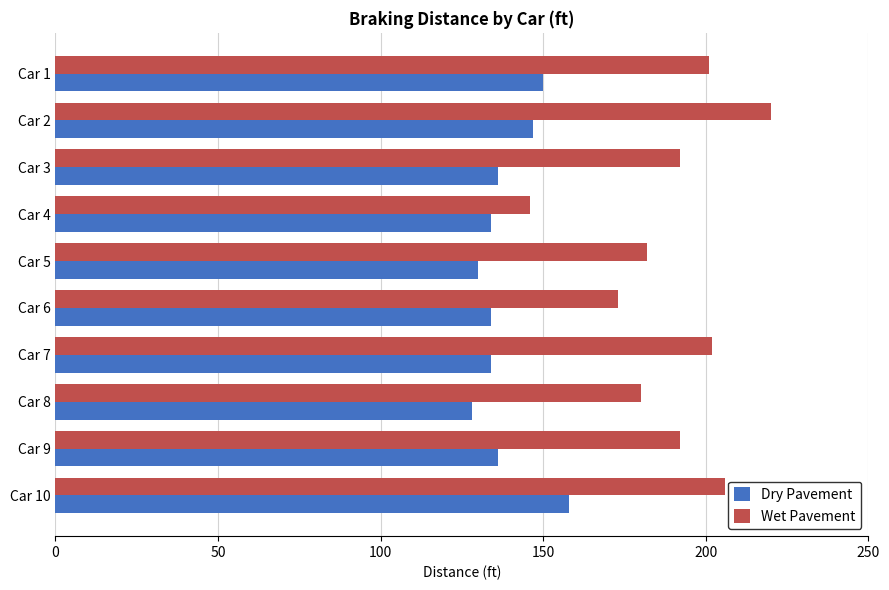

Rank the series by their average value, from highest to lowest.

Wet Pavement, Dry Pavement